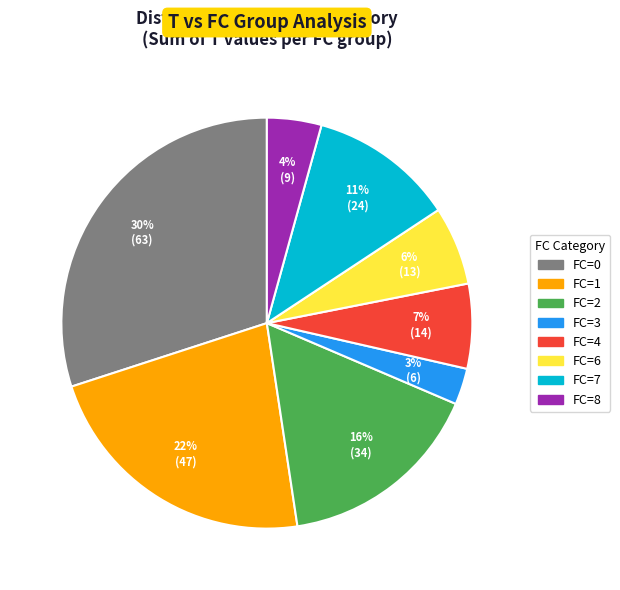

To the nearest percent, what is the difference between the largest and smallest slice percentages?

27%